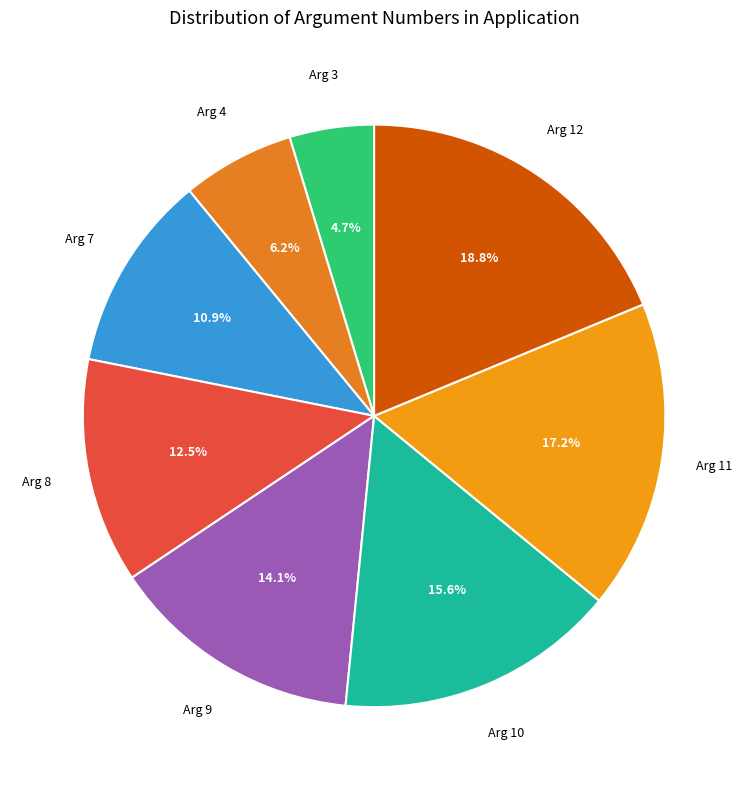

What portion of the pie excludes Arg 9?

85.9%